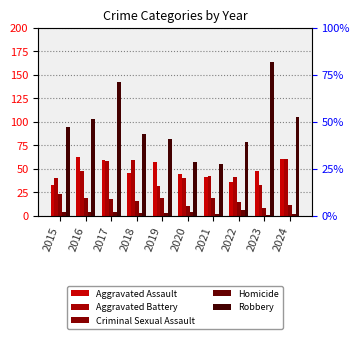

What is the sum of all Homicide values?

33